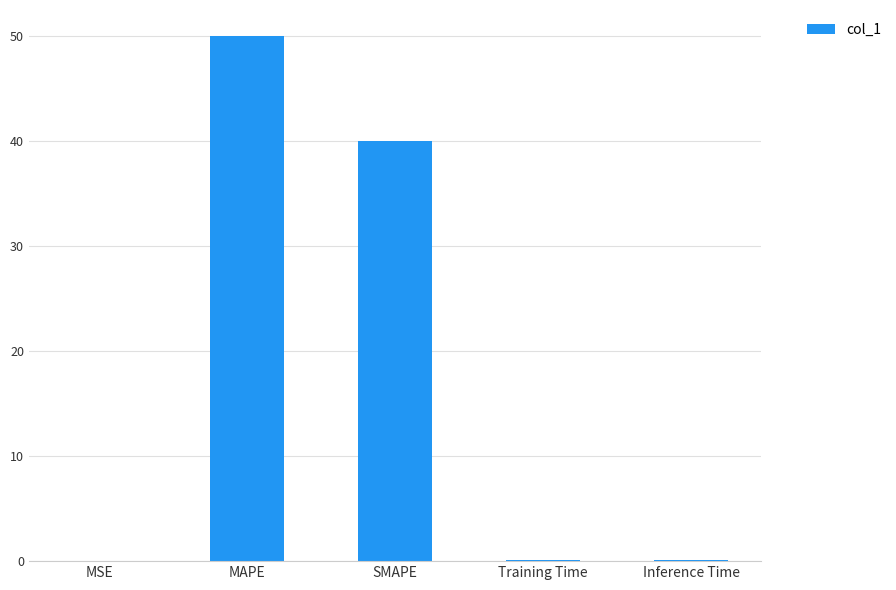

Which category has the highest value across all series?

MAPE